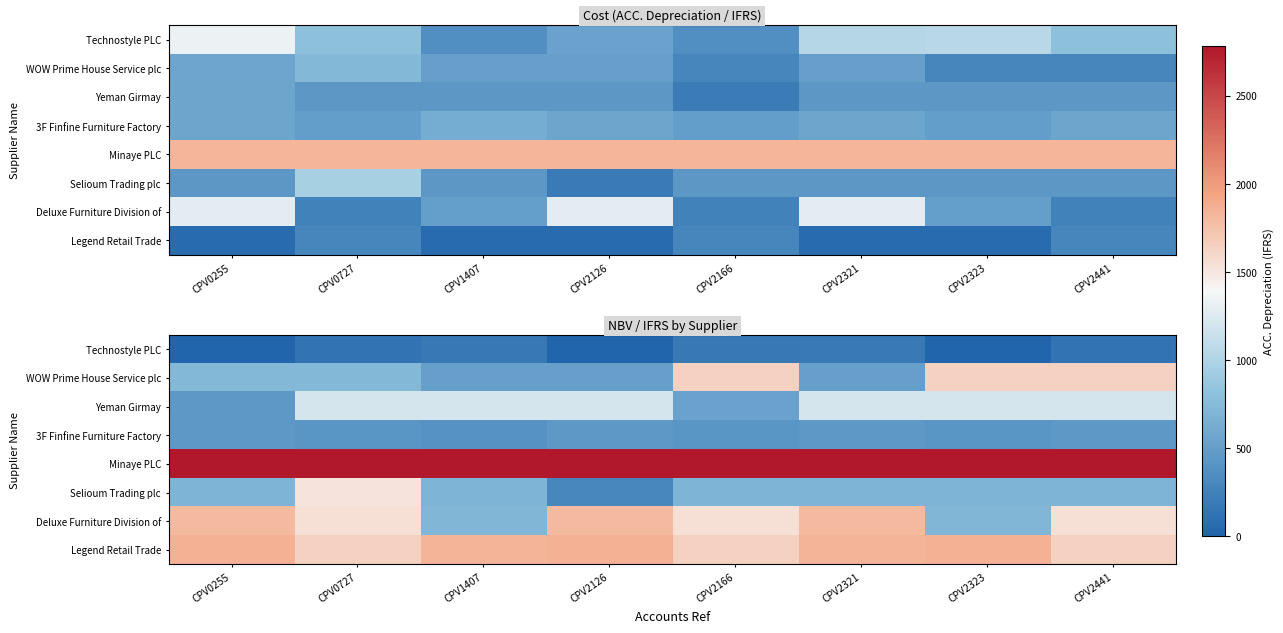

Which has a higher value, CPV1407 or CPV2323?

CPV1407